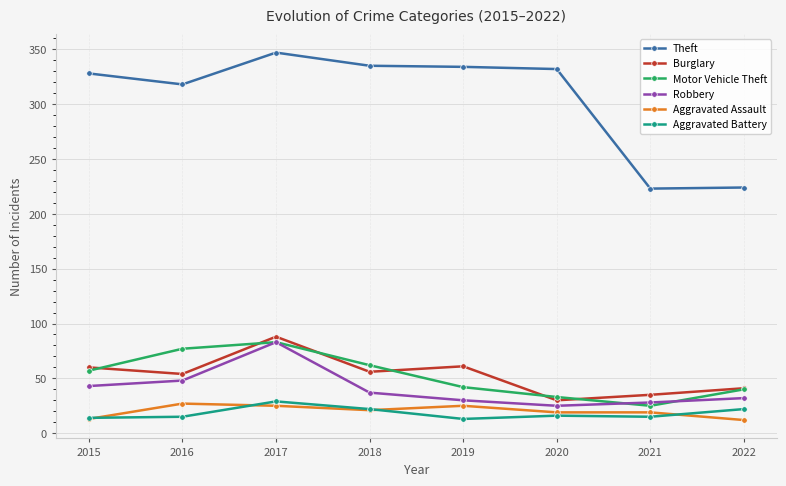

Which series has the largest total across all categories?

Theft